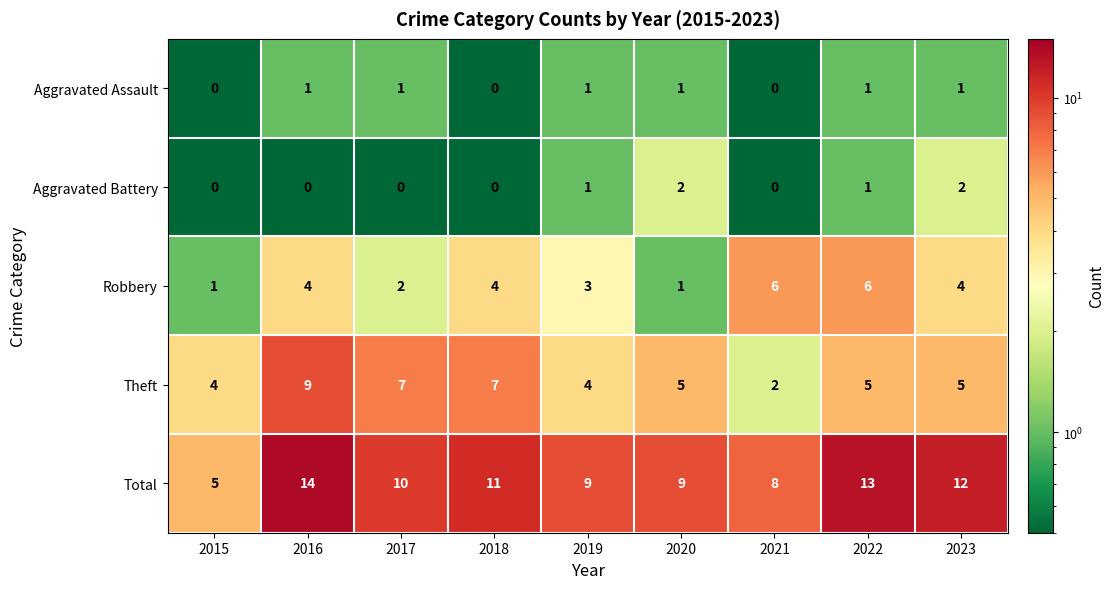

Is it true that Aggravated Battery equals 2 at 2023?

True